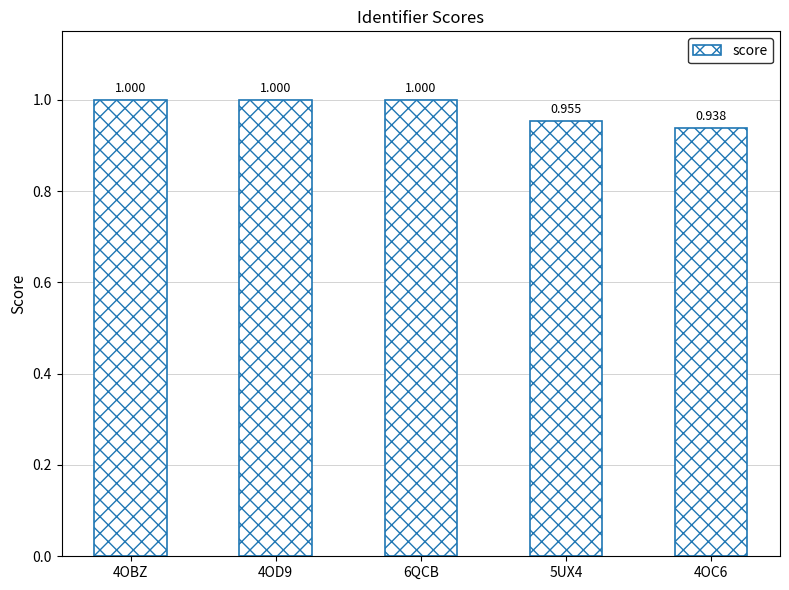

Are the bars horizontal?

No